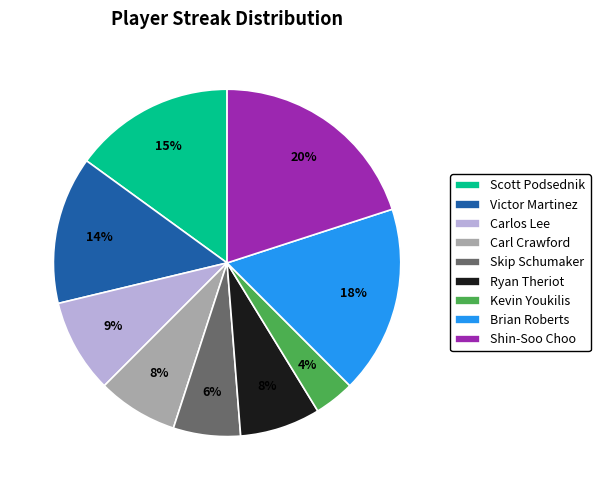

Is the sum of Victor Martinez and Scott Podsednik greater than half?

No